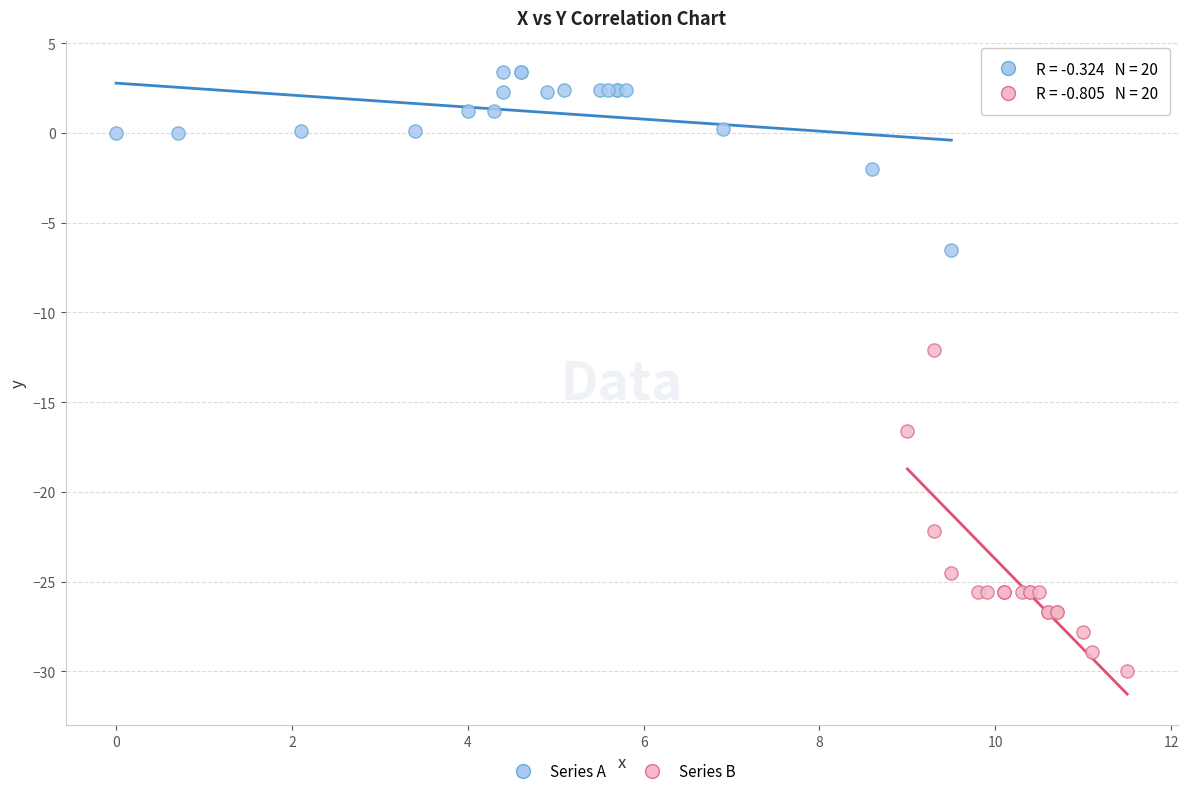

Which series contains the lowest Y value?

Series B